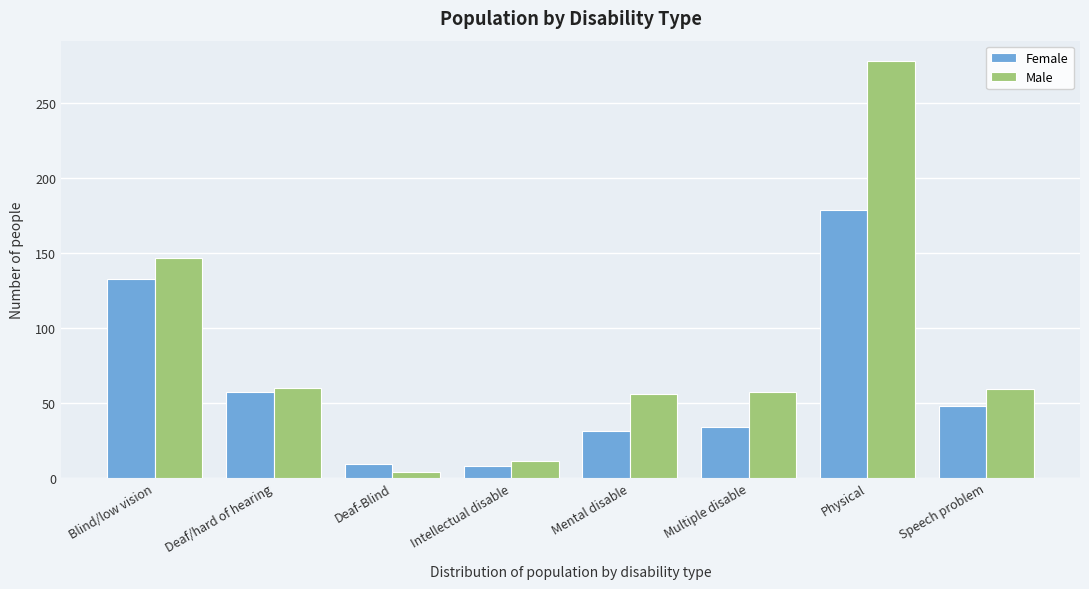

At which label is Male closest to 141?

Blind/low vision